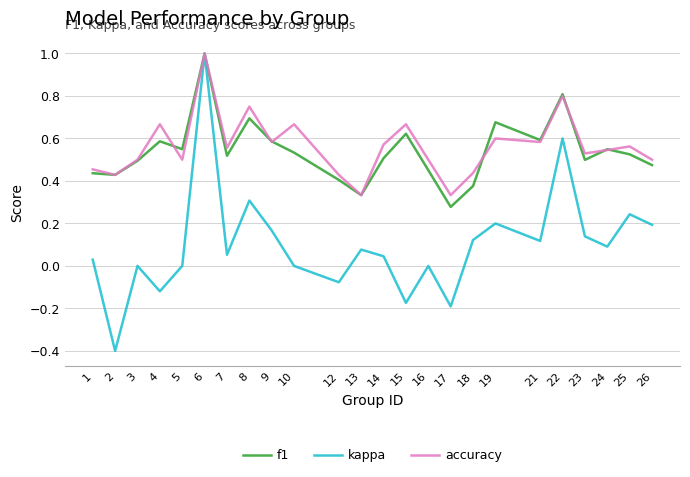

Which series has the largest range (max minus min)?

kappa